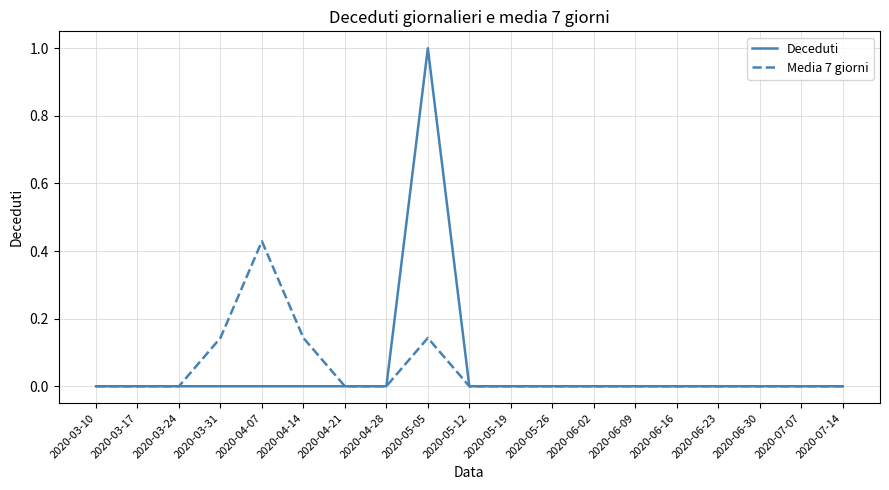

Which series has the largest range (max minus min)?

Deceduti